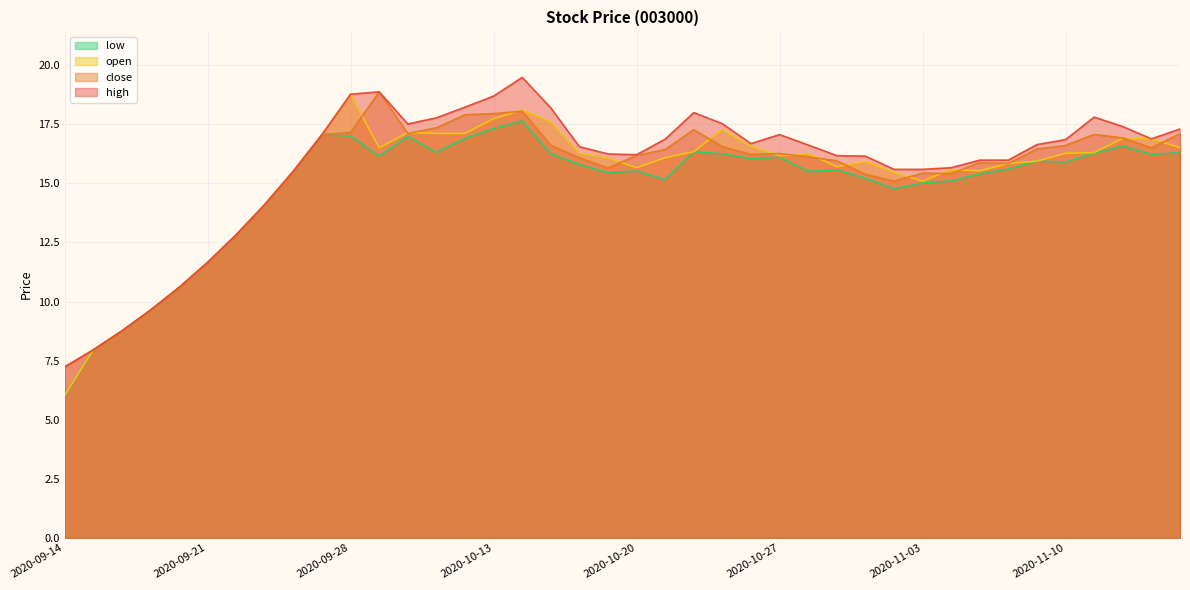

Which category has the highest value across all series?

2020-10-14